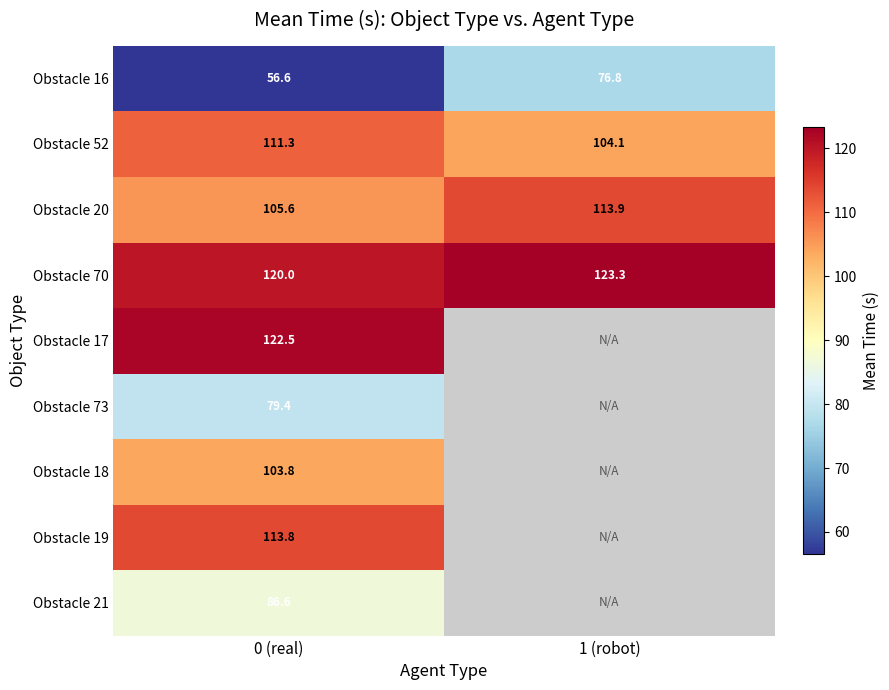

What is the total value across all series at 0 (real)?

899.6